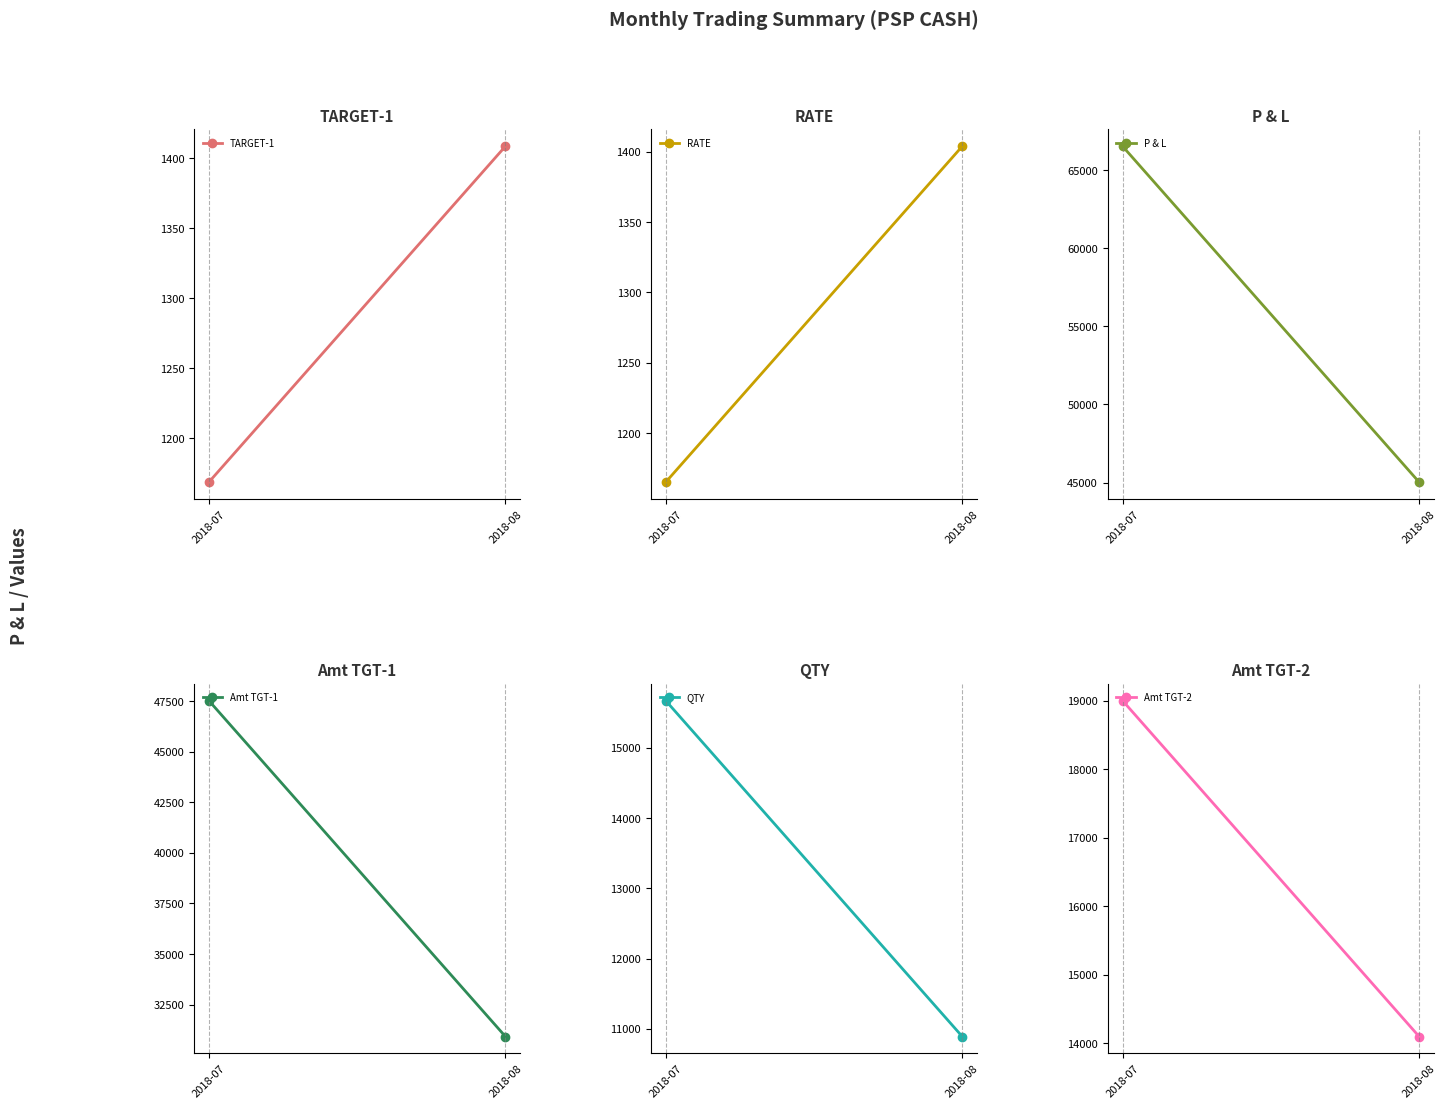

Read the TARGET-1 value at 2018-07.

1168.5